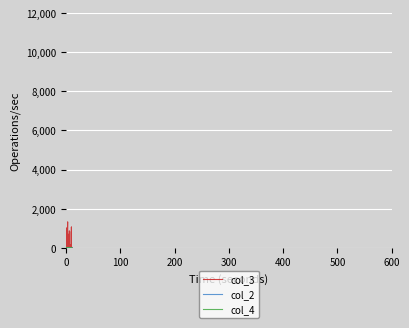

How many col_2 values are between 1 and 3?

31